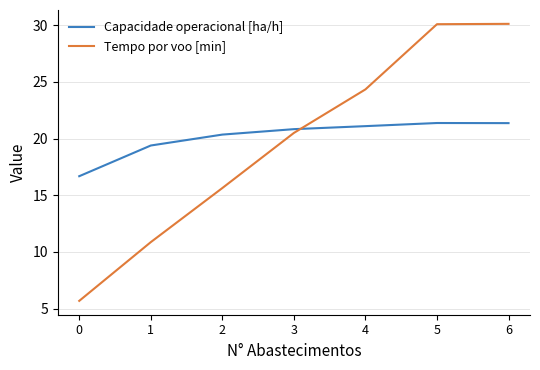

List the series in order of their peak value, highest first.

Tempo por voo [min], Capacidade operacional [ha/h]